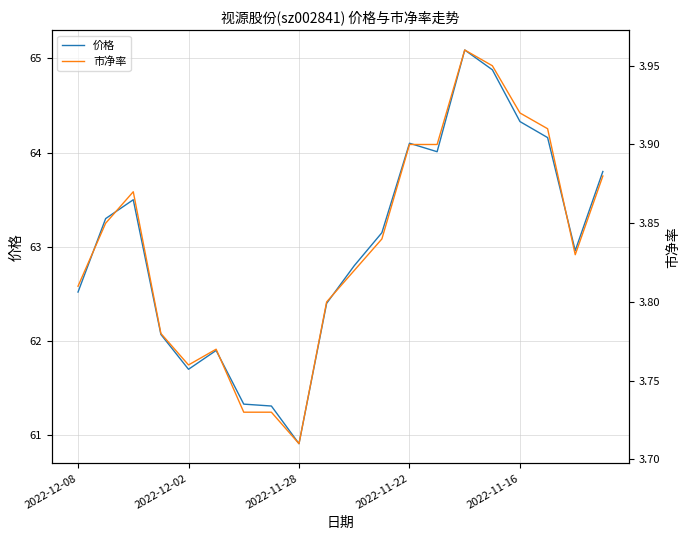

True or false: 价格 has more than 1 interior local peaks.

True